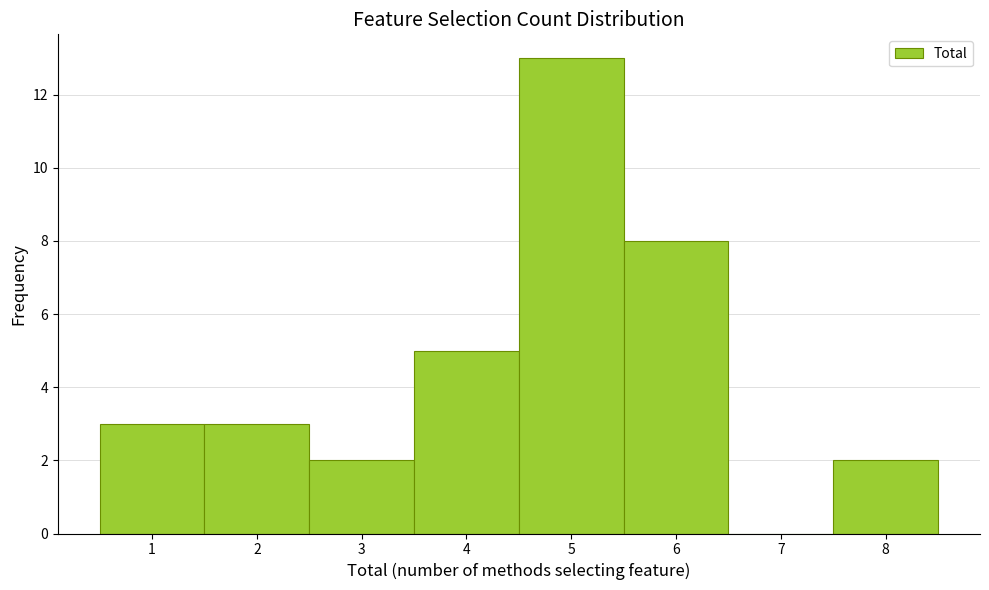

Which range on the x-axis has the tallest bar?

4.5 to 5.5